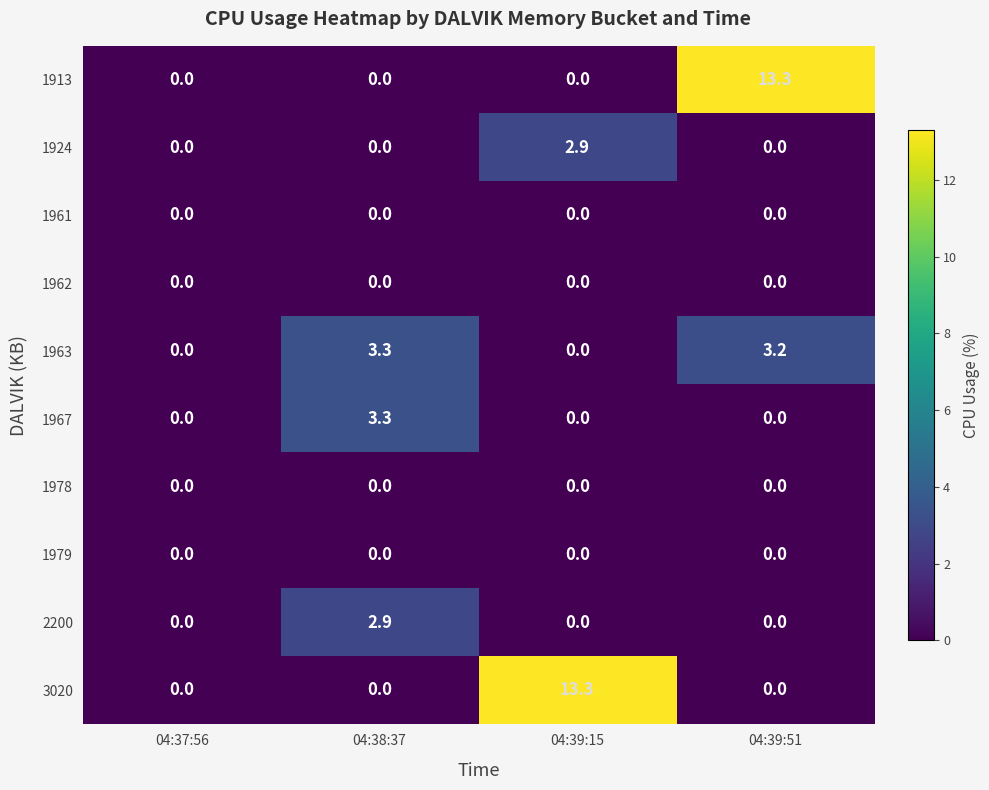

The value of 1913 at 04:39:51 is 20.8. True or false?

False